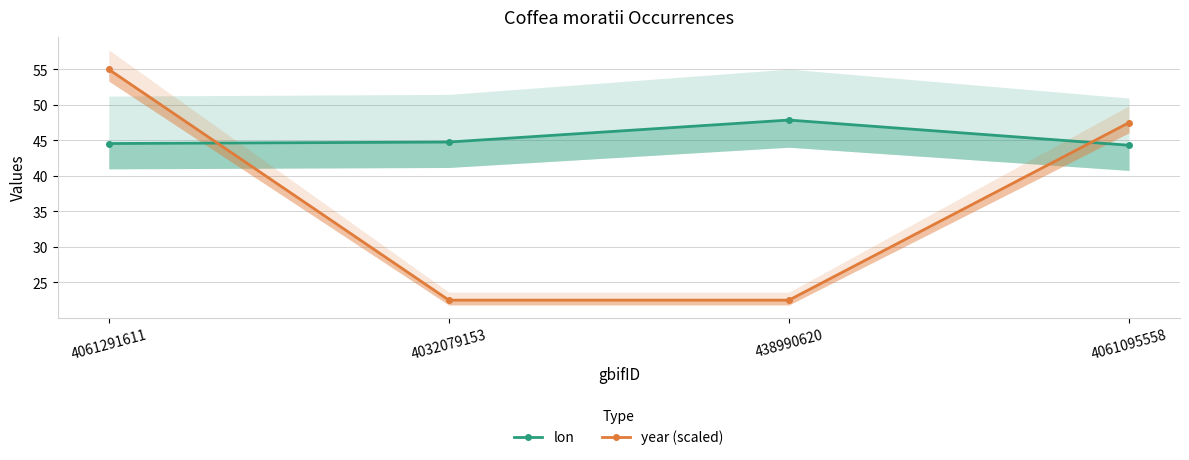

What is the spread (max minus min) of values at 4061291611?

10.4